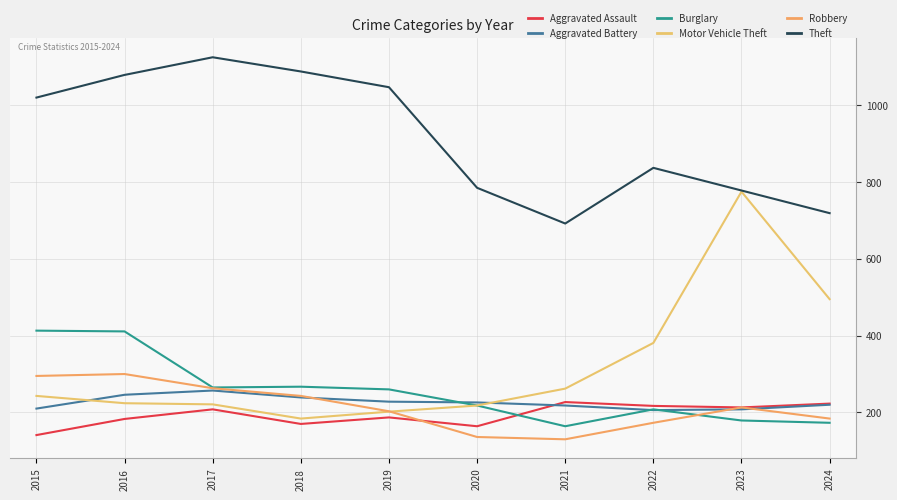

Is it true that Aggravated Assault equals 85 at 2016?

False